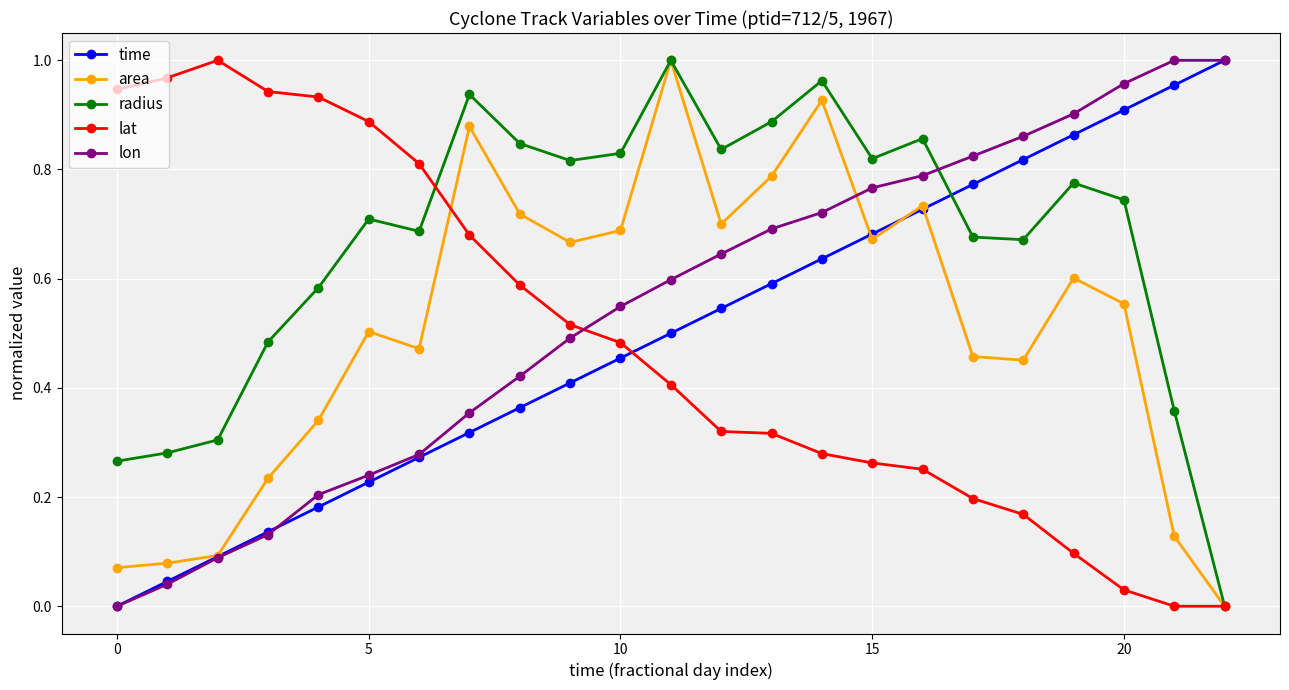

How many values in the time series exceed 0?

22